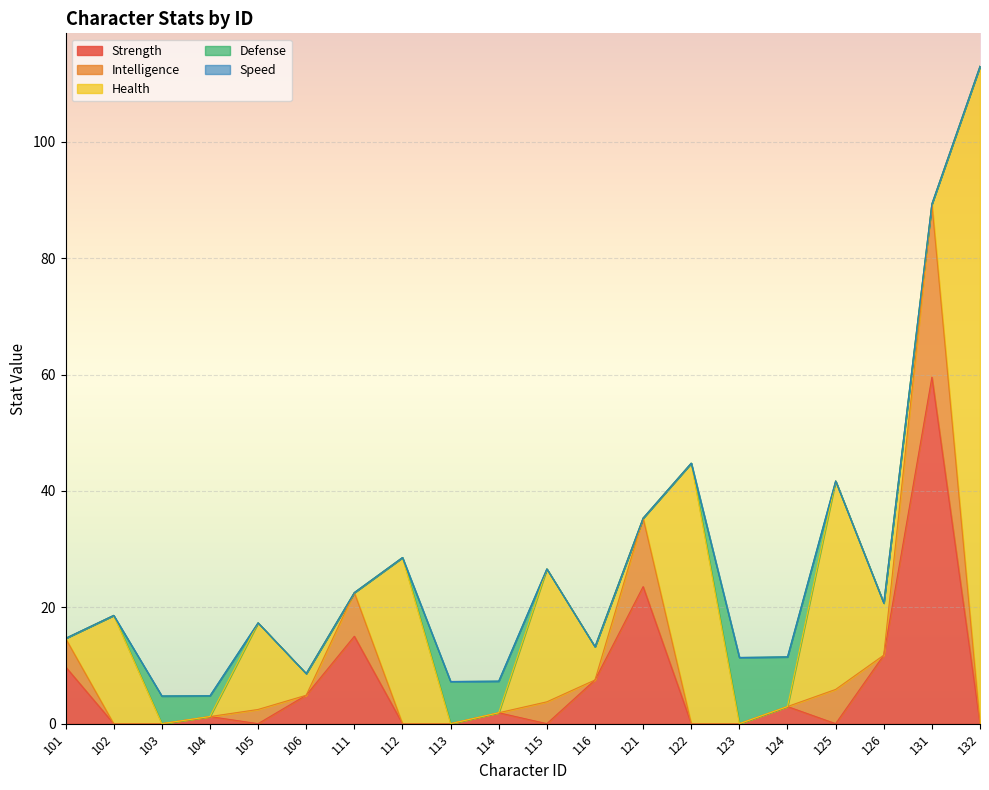

True or false: intelligence has a value of 0.0 at 124.

True